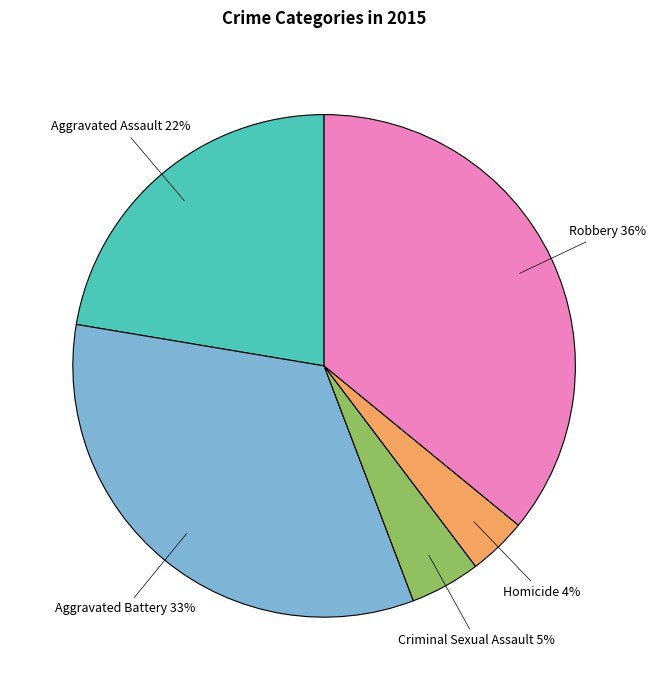

To the nearest percent, what is the average slice percentage?

20%